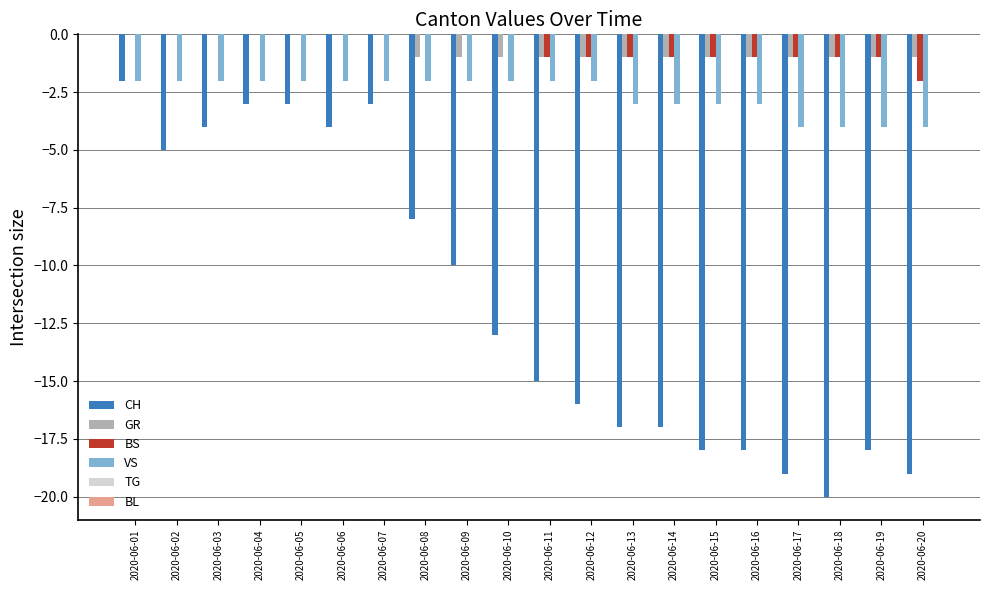

What is the total value across all series at 2020-06-14?

-22